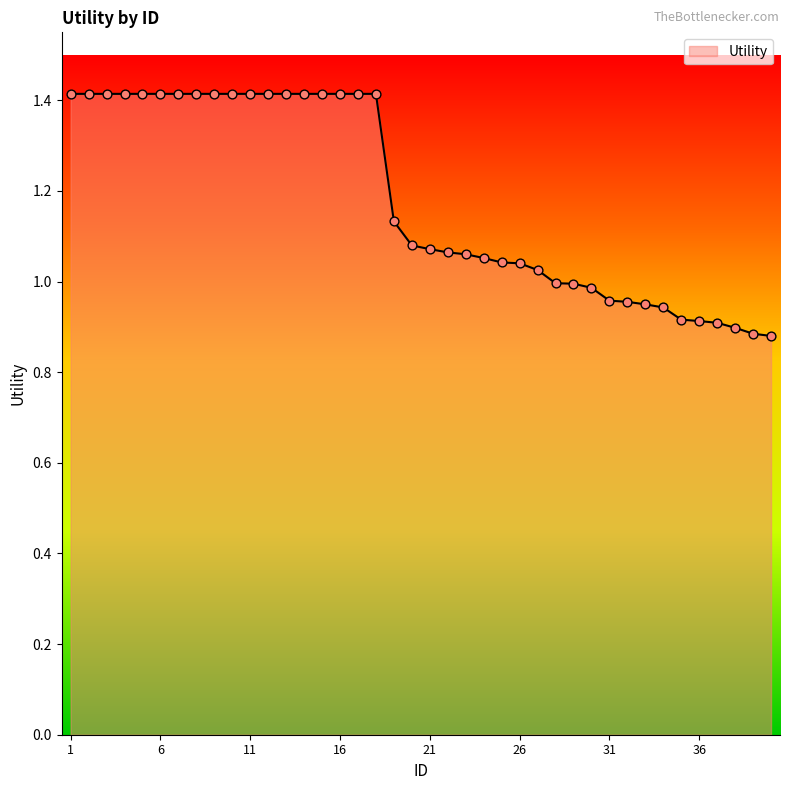

What is the maximum value shown in the chart?

1.4